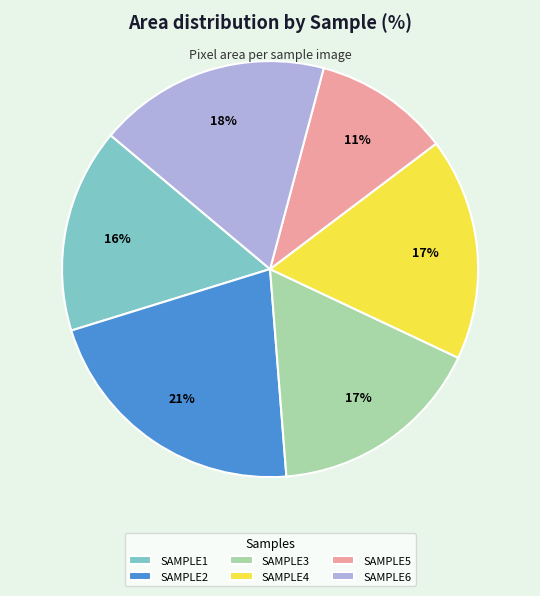

Combined, do SAMPLE4 and SAMPLE2 account for over 50%?

No